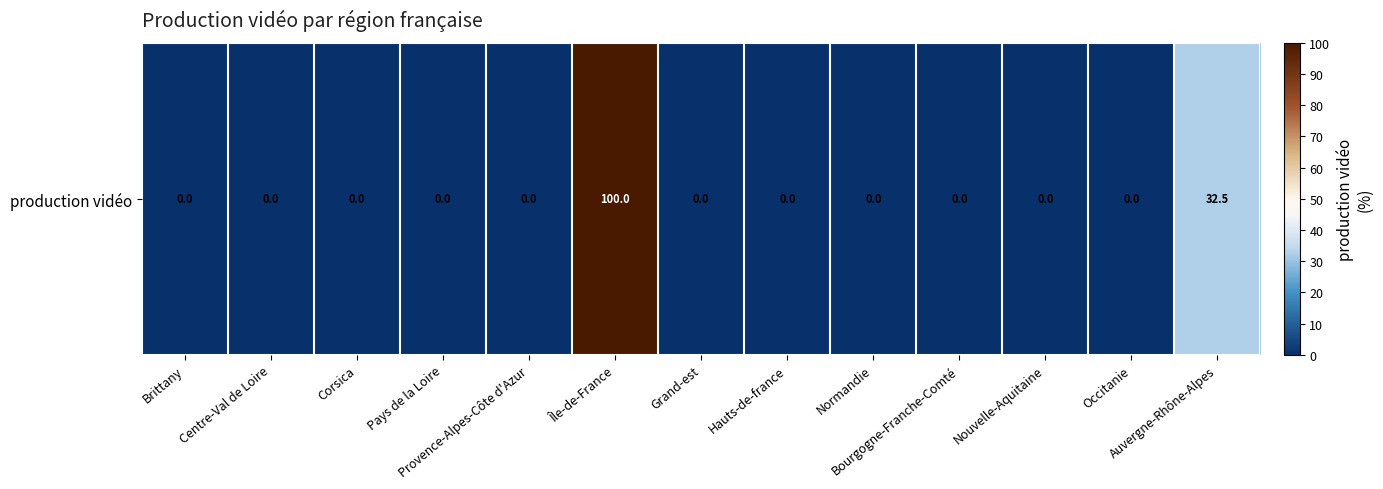

What is the greatest value displayed?

100.0